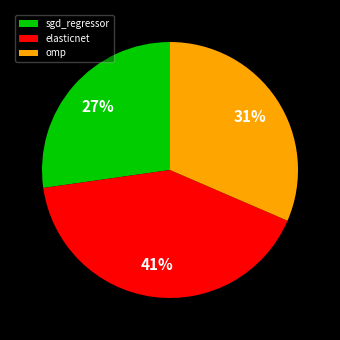

Is it true that elasticnet is 51% of the pie?

False